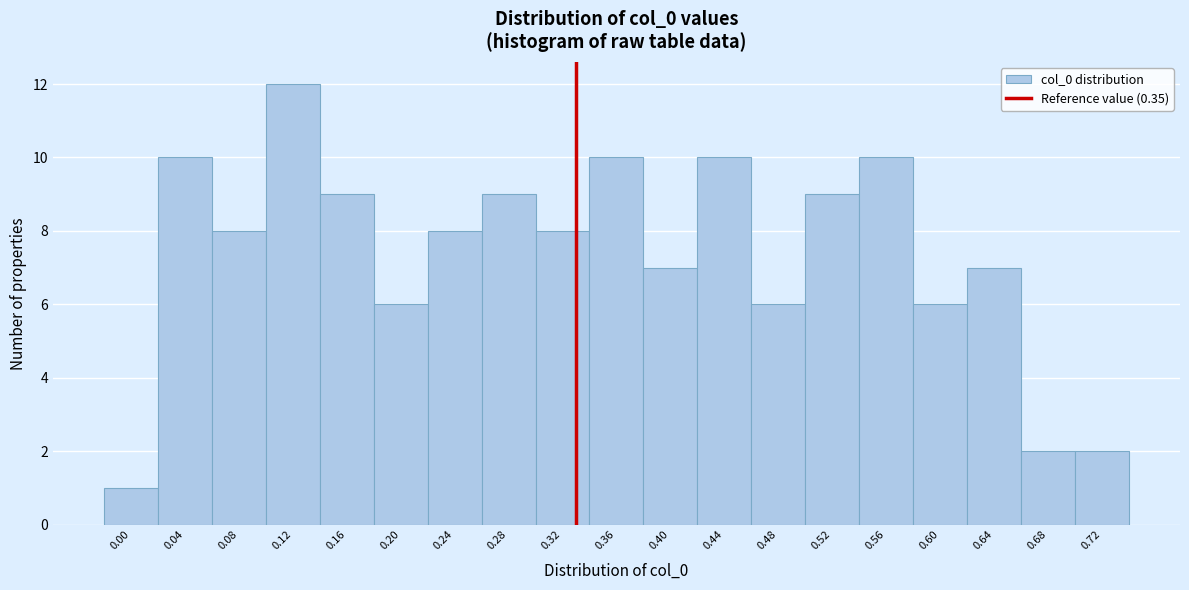

Reading left to right, what are all the values shown in this chart?

1	10	8	12	9	6	8	9	8	10	7	10	6	9	10	6	7	2	2